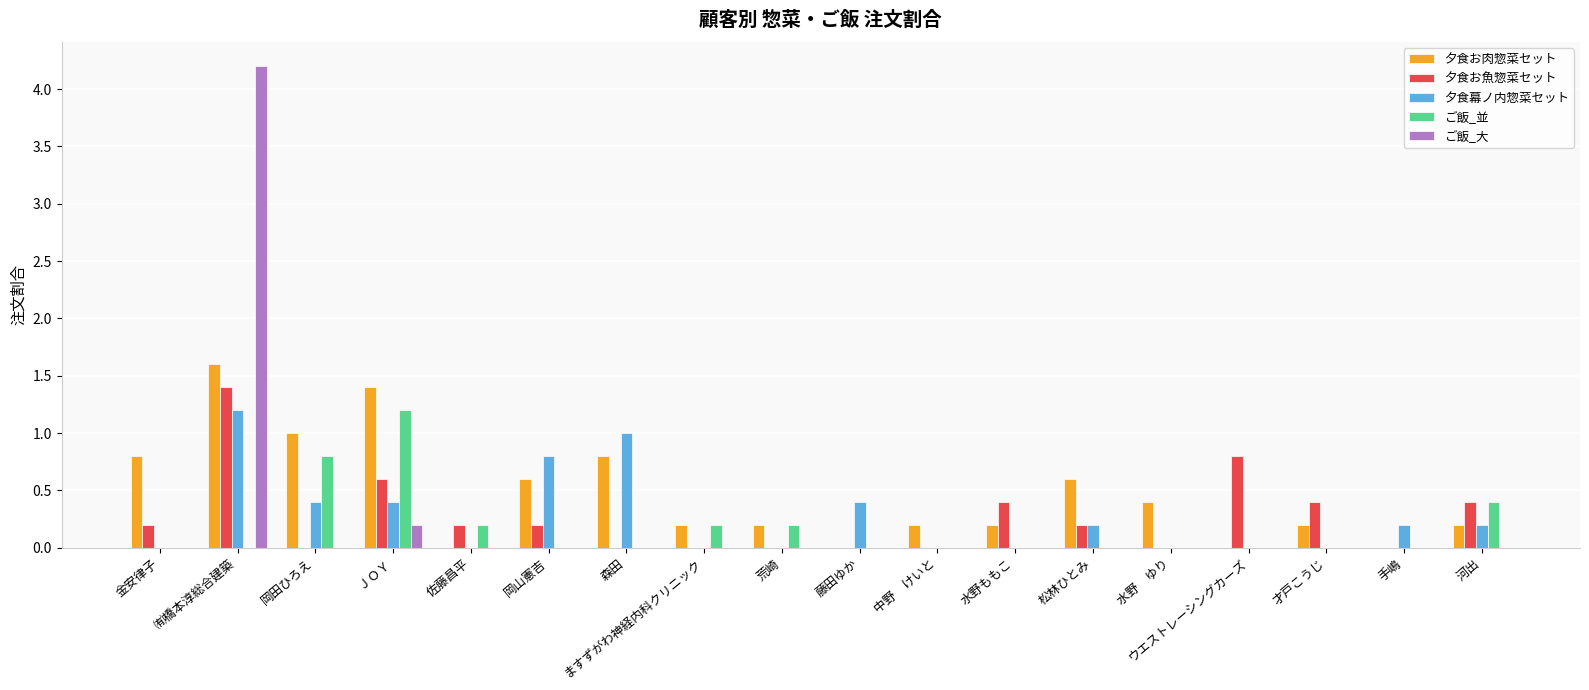

The ご飯_並 series shows 0.3 at ＪＯＹ. True or false?

False